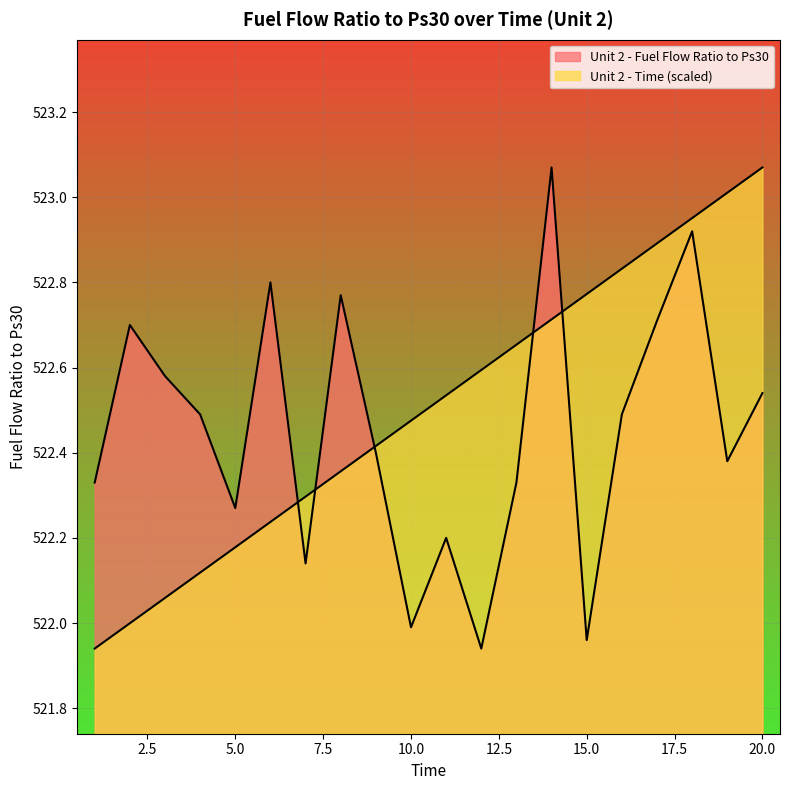

The value of Unit 2 - Time at 9 is 716.6. True or false?

False